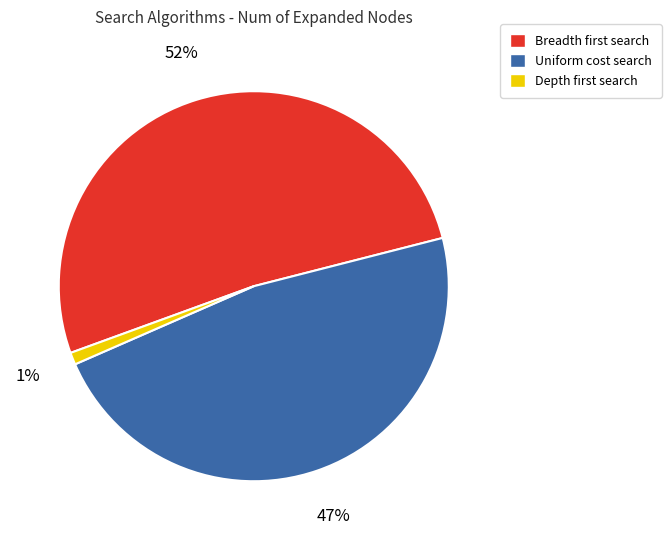

Is there any slice that represents more than half of the pie?

Yes